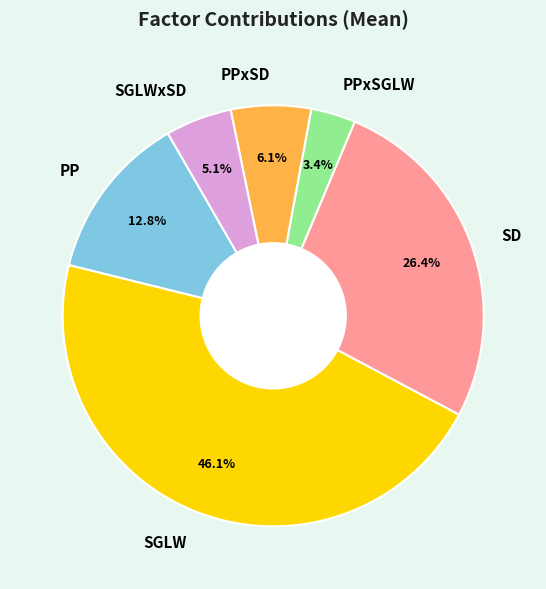

Is SGLW the majority of the pie?

No